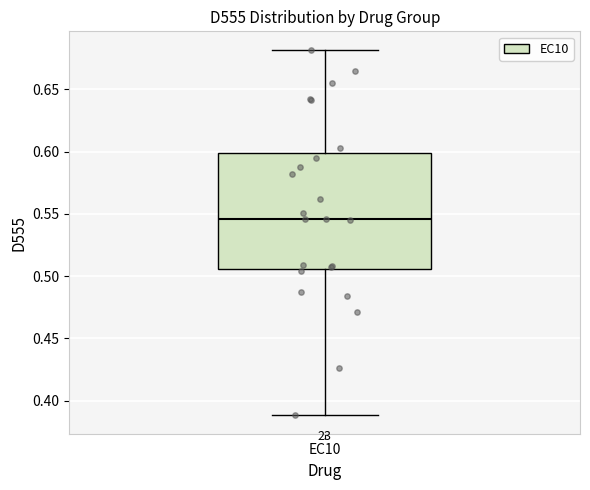

Read this box plot against the y-axis: the position of the median line, the range covered by the box, and the ends of both whiskers. The values are not printed on the chart, so give them approximately, as read against the axis.

median 0.545, box 0.505 to 0.600, whiskers 0.390 to 0.680